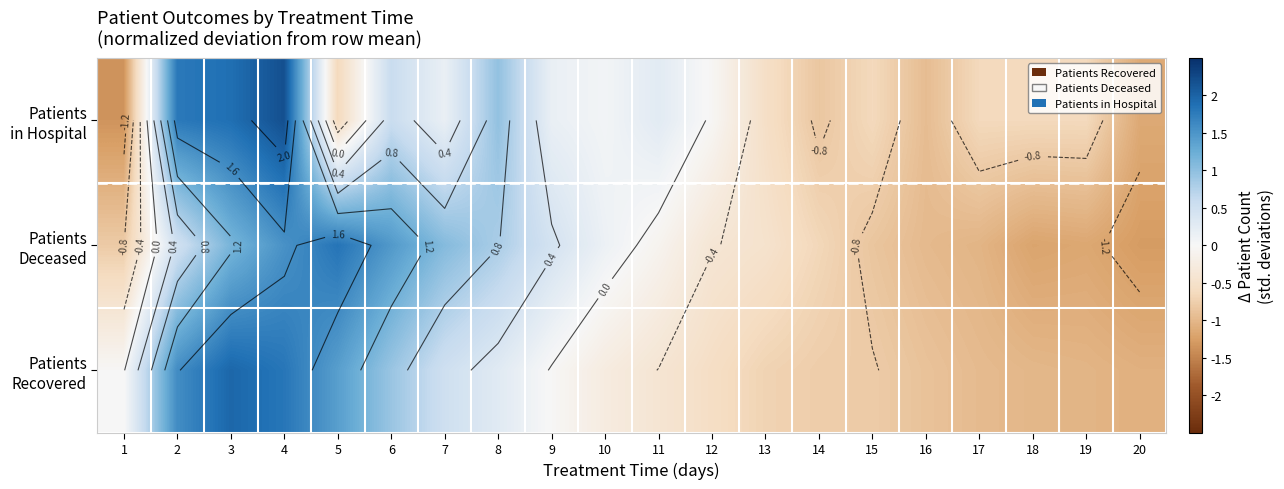

What is the smallest value displayed?

-1.3